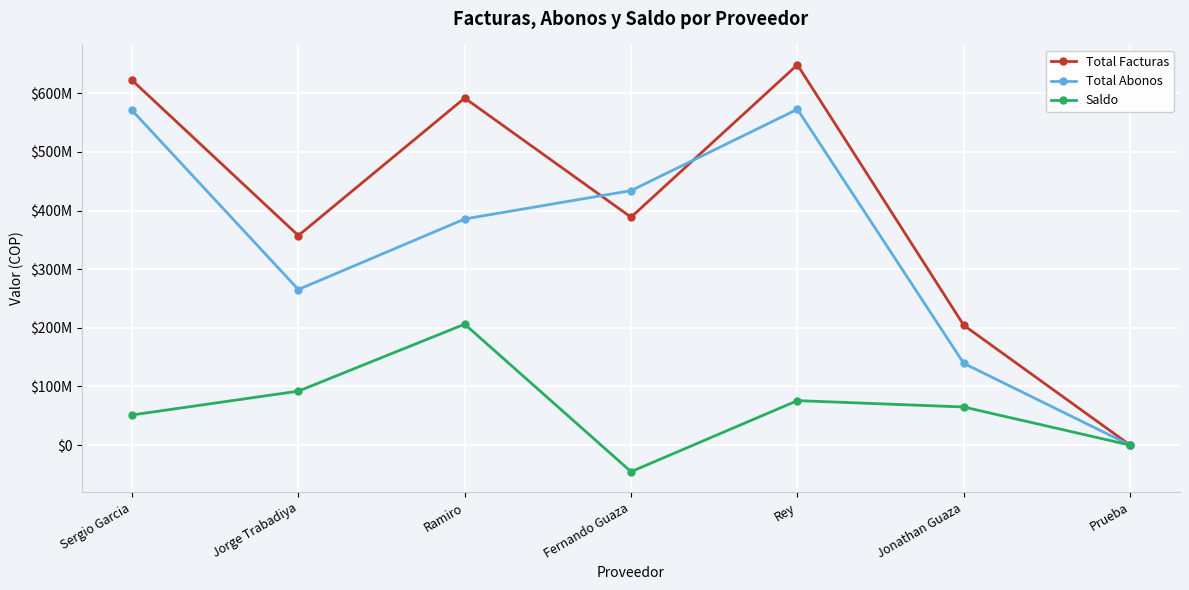

What are all the series names shown in the legend?

Total Facturas, Total Abonos, Saldo